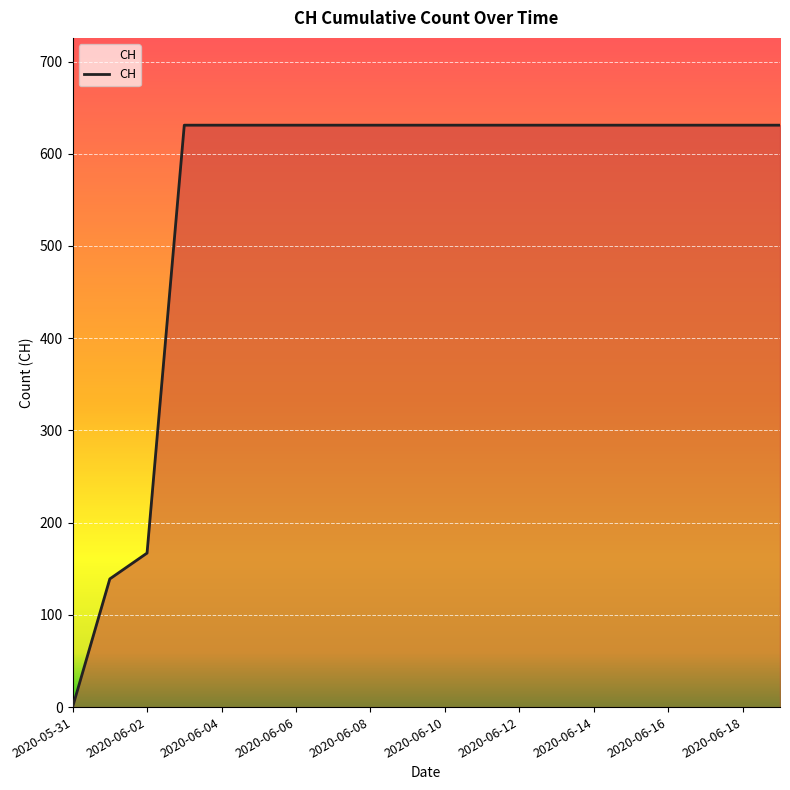

What is the difference between the maximum and minimum values?

631